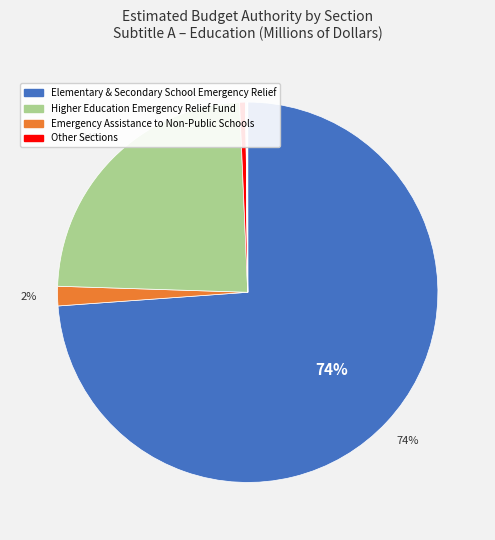

Which slice is the largest?

Elementary and Secondary School Emergency Relief